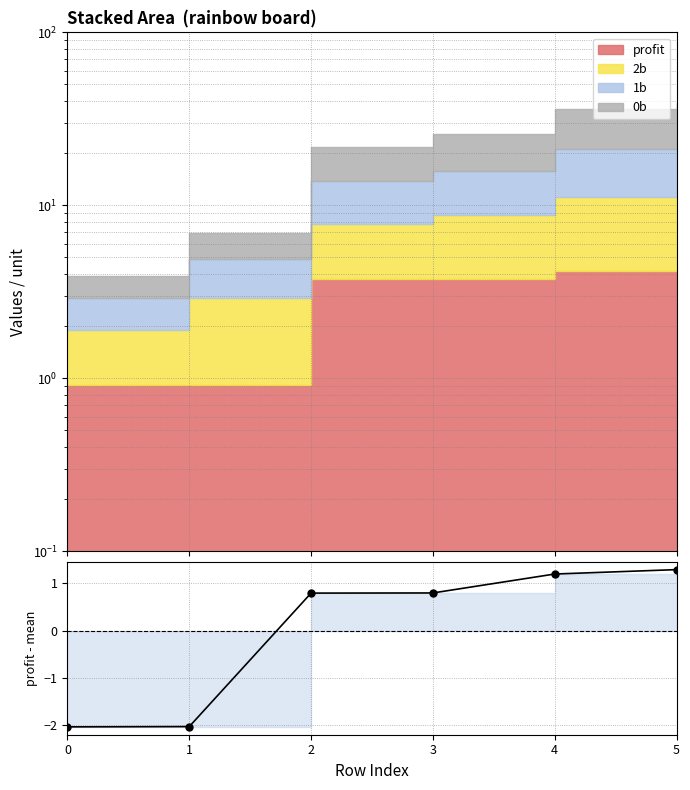

Reading right to left, extract all data points from this chart.

5=1.3	4=1.2	3=0.8	2=0.8	1=-2.0	0=-2.0